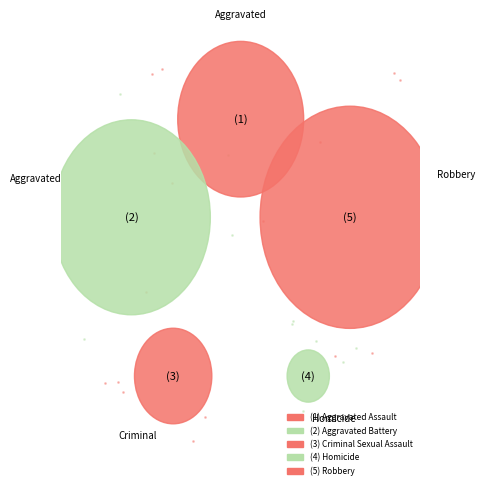

True or false: Robbery accounts for 25% of the total.

False